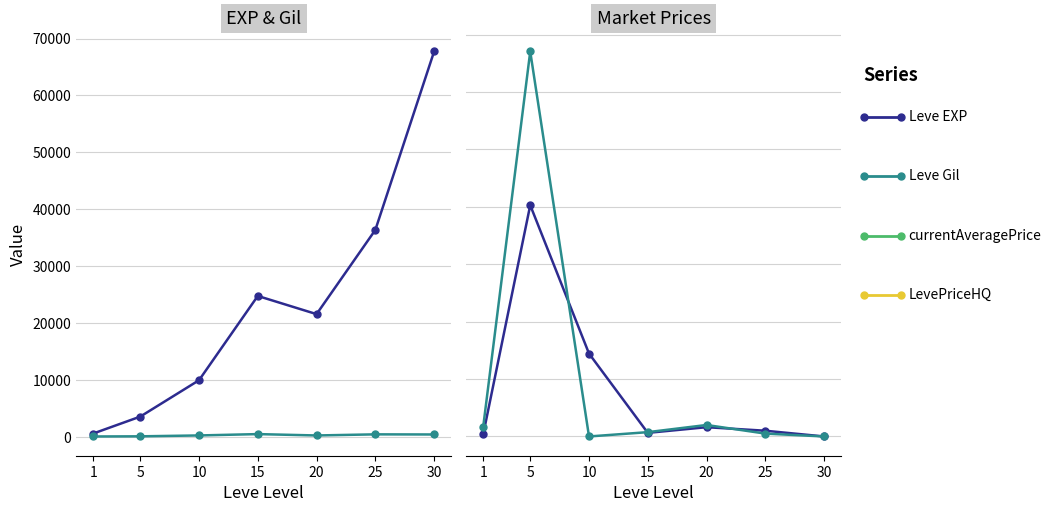

At which category does the chart reach its peak across all series?

5